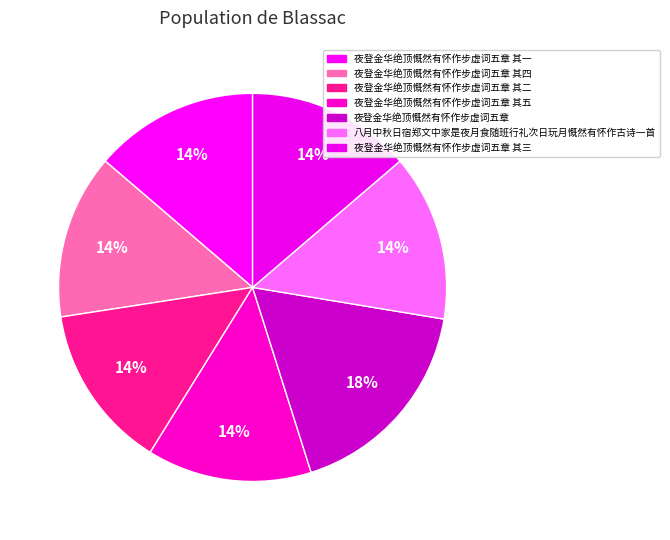

Combined, what portion of the pie is 八月中秋日宿郑文中家是夜月食随班行礼次日玩月慨然有怀作古诗一首 and 夜登金华绝顶慨然有怀作步虚词五章 其三?

27.6%